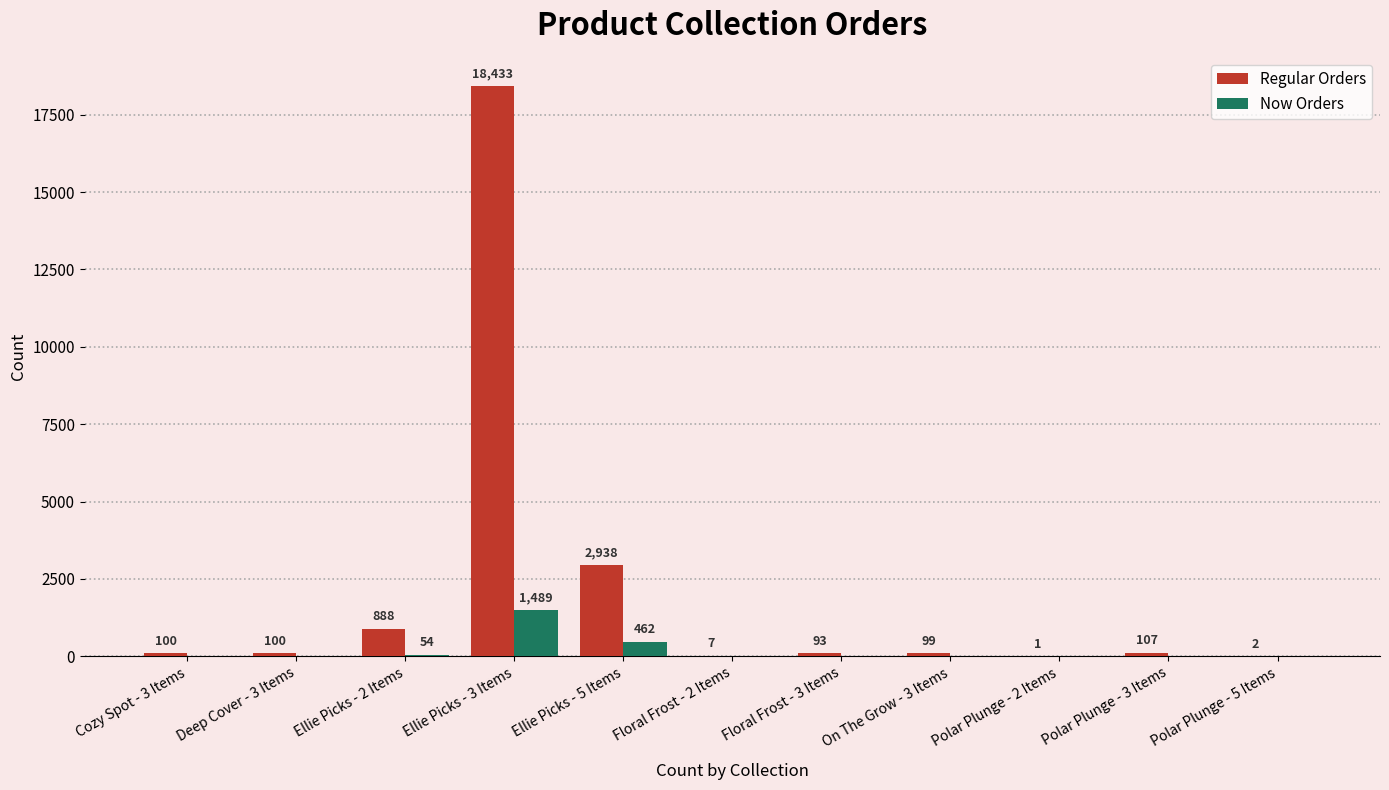

What is the highest value of the Now Orders series?

1489